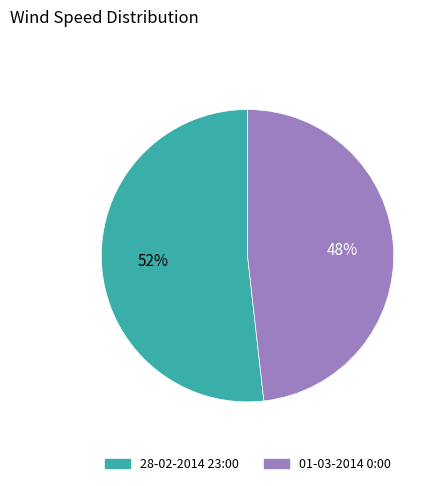

Rank the categories by value from highest to lowest.

28-02-2014 23:00, 01-03-2014 0:00